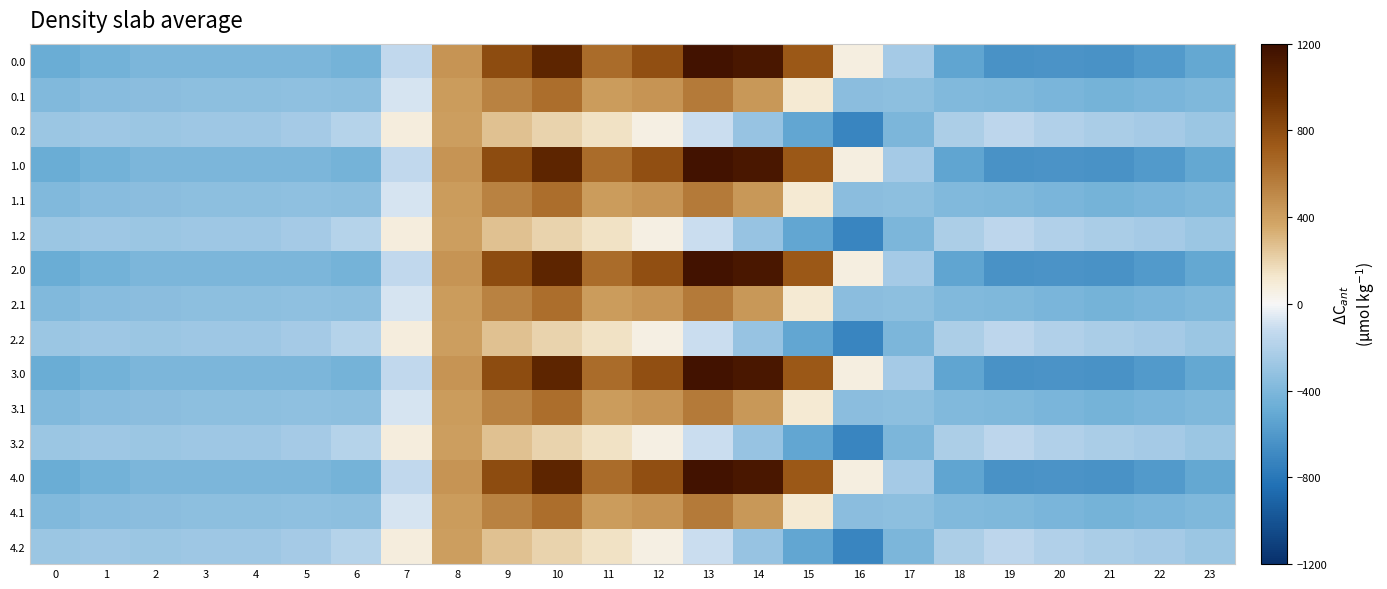

What is the greatest value displayed?

1167.2